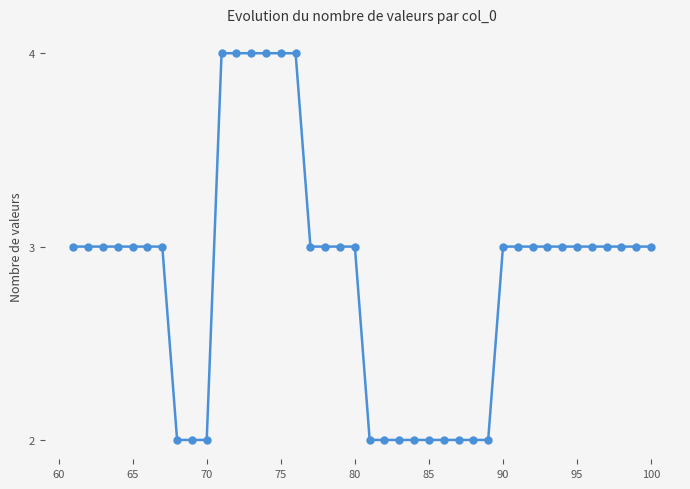

What is the greatest value displayed?

4